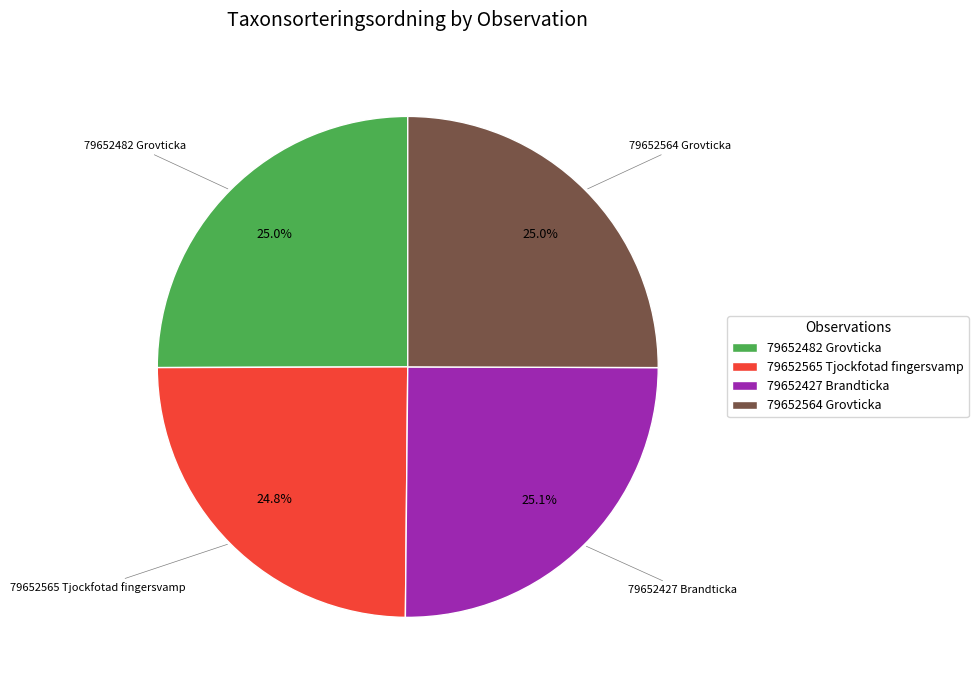

Does any single category account for the majority?

No